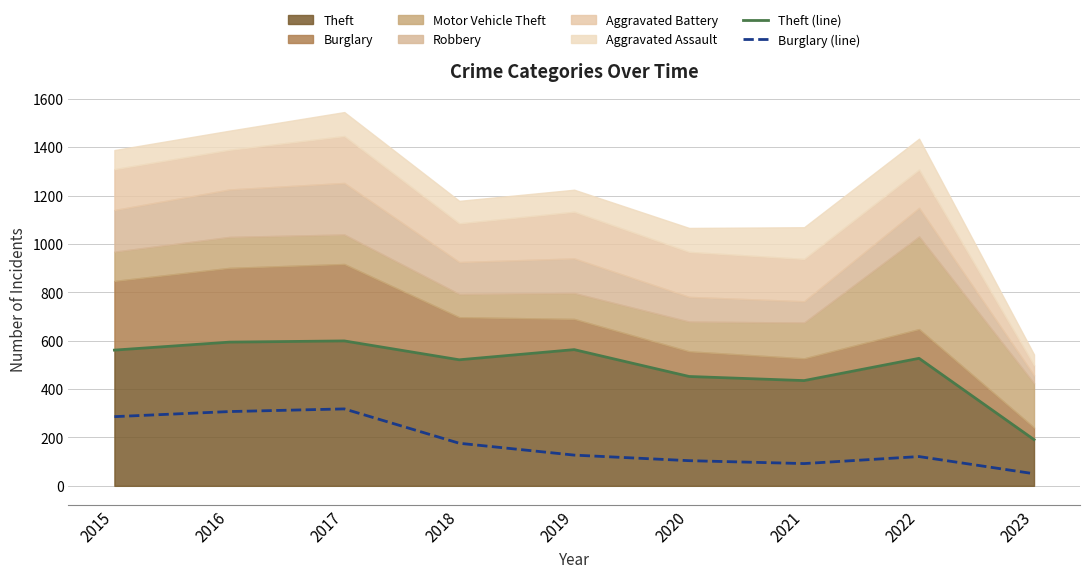

Where is Theft (line) nearest to the value 395?

2021